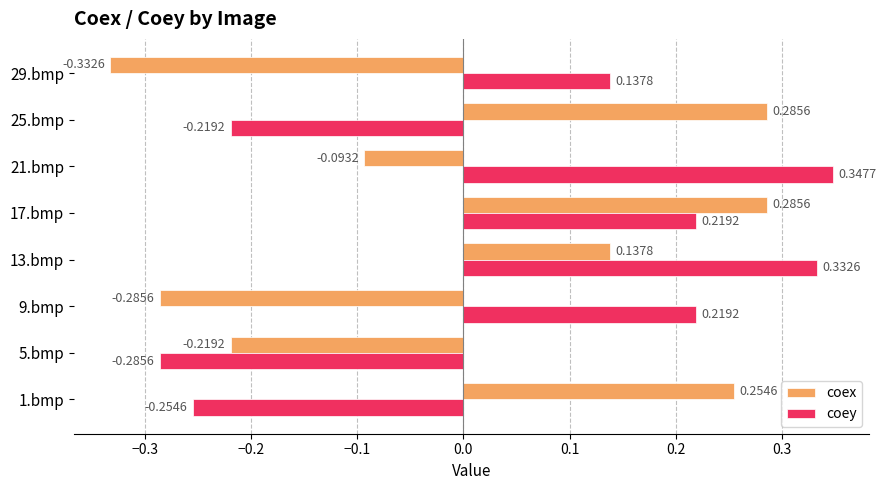

How many positive values does the coex series have?

4